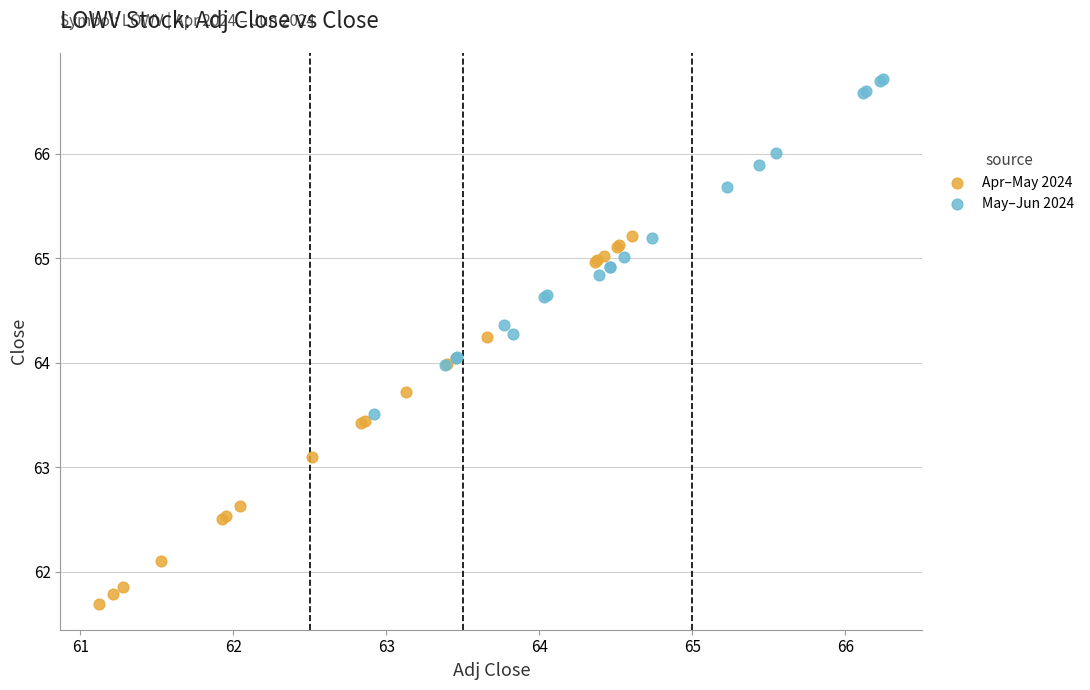

Which series reaches the maximum Y coordinate?

May–Jun 2024